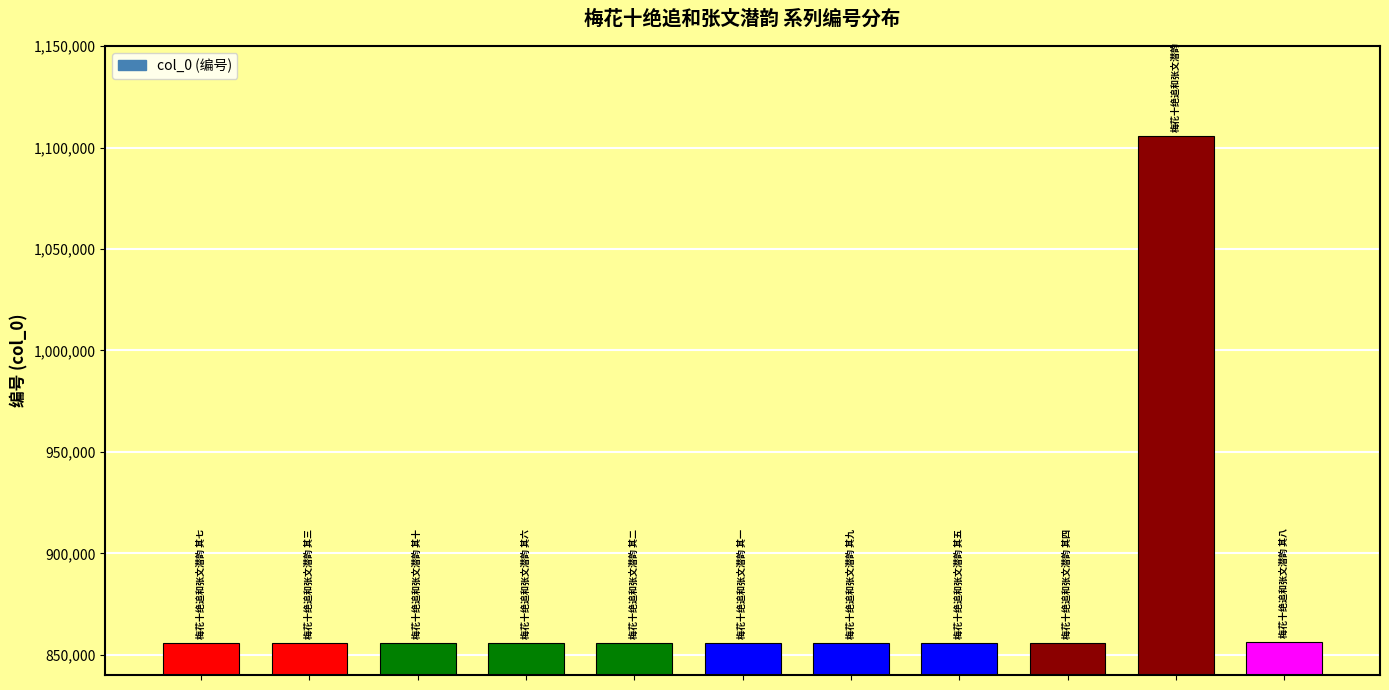

What is the value of the 11th bar from the left?

856412